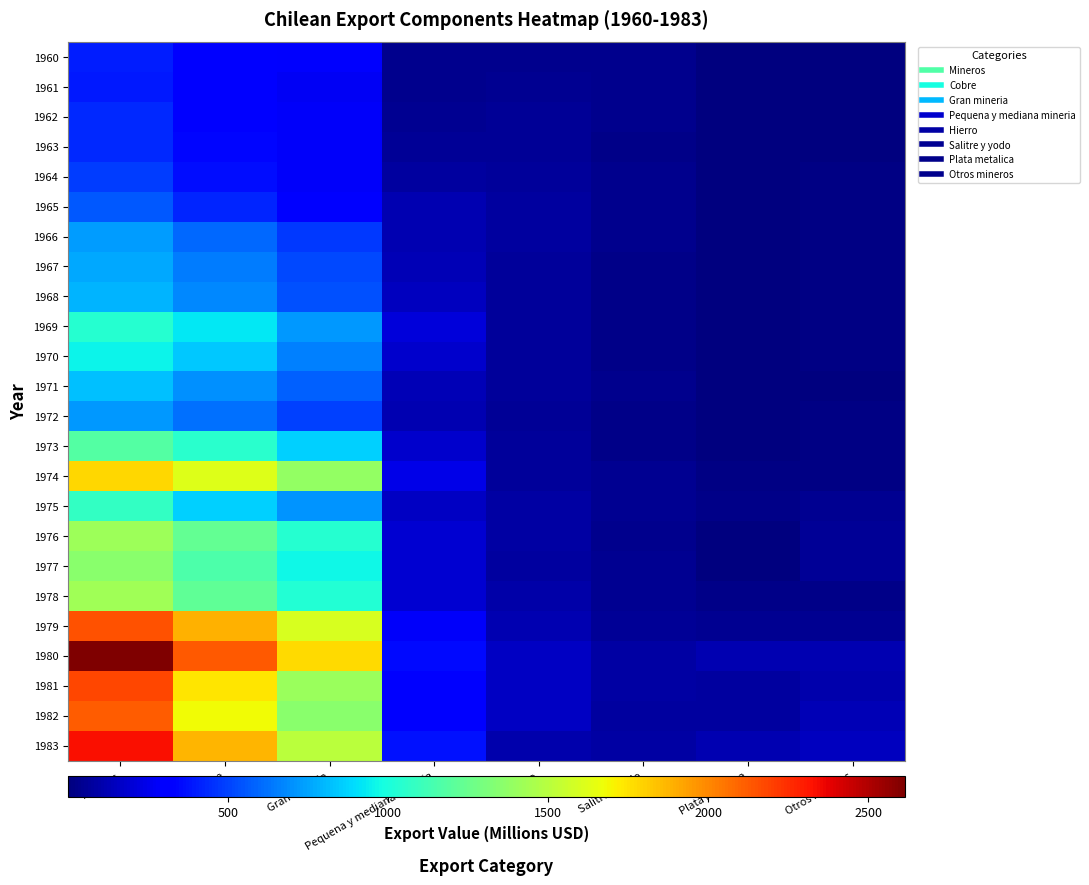

What is the total value across all series at Salitre y yodo?

1063